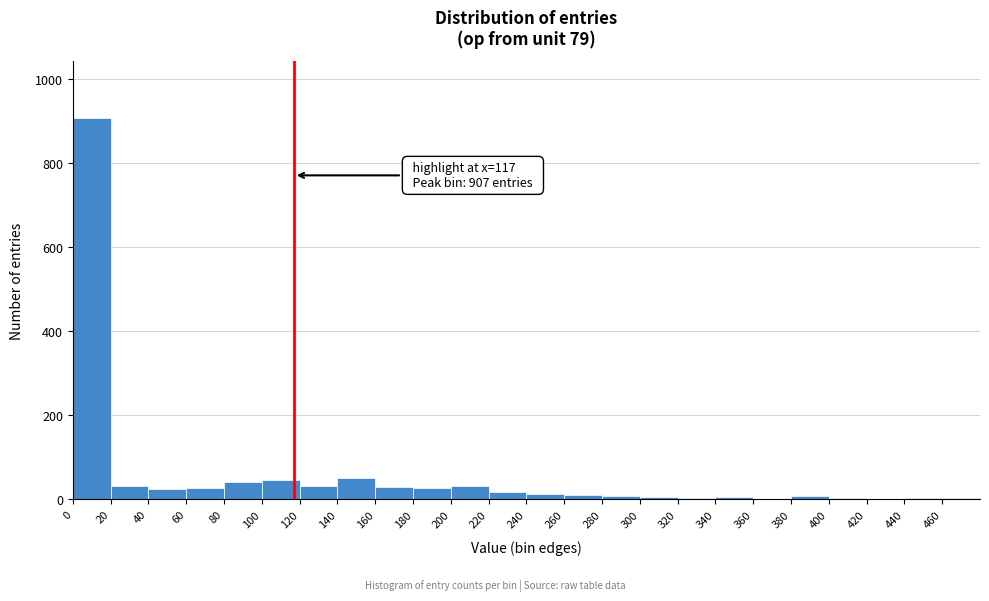

Over which range of the x-axis is the bar tallest?

0 to 20